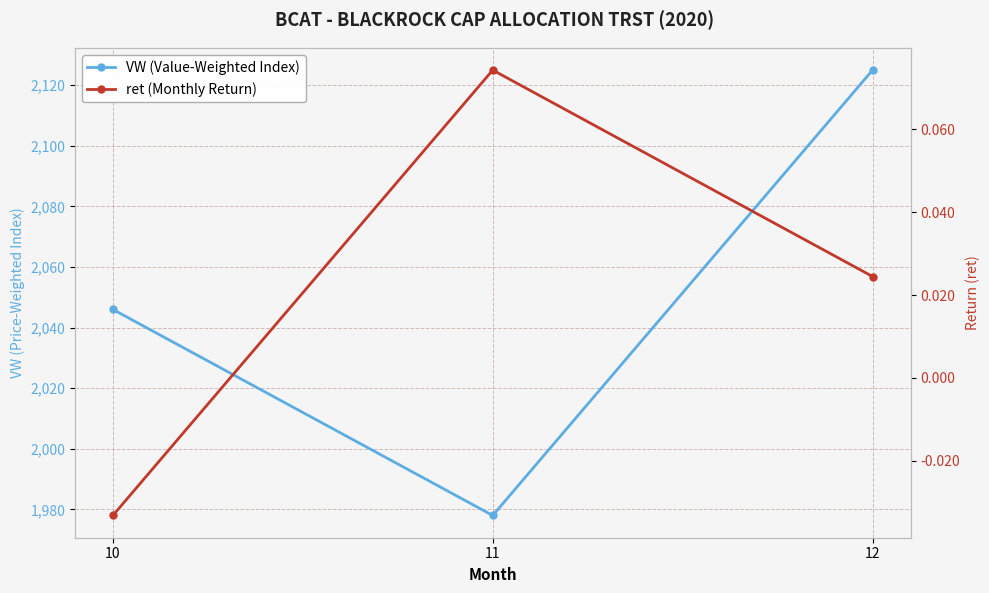

What is the difference between the VW (Value-Weighted Index) values at 12 and 11?

147.0